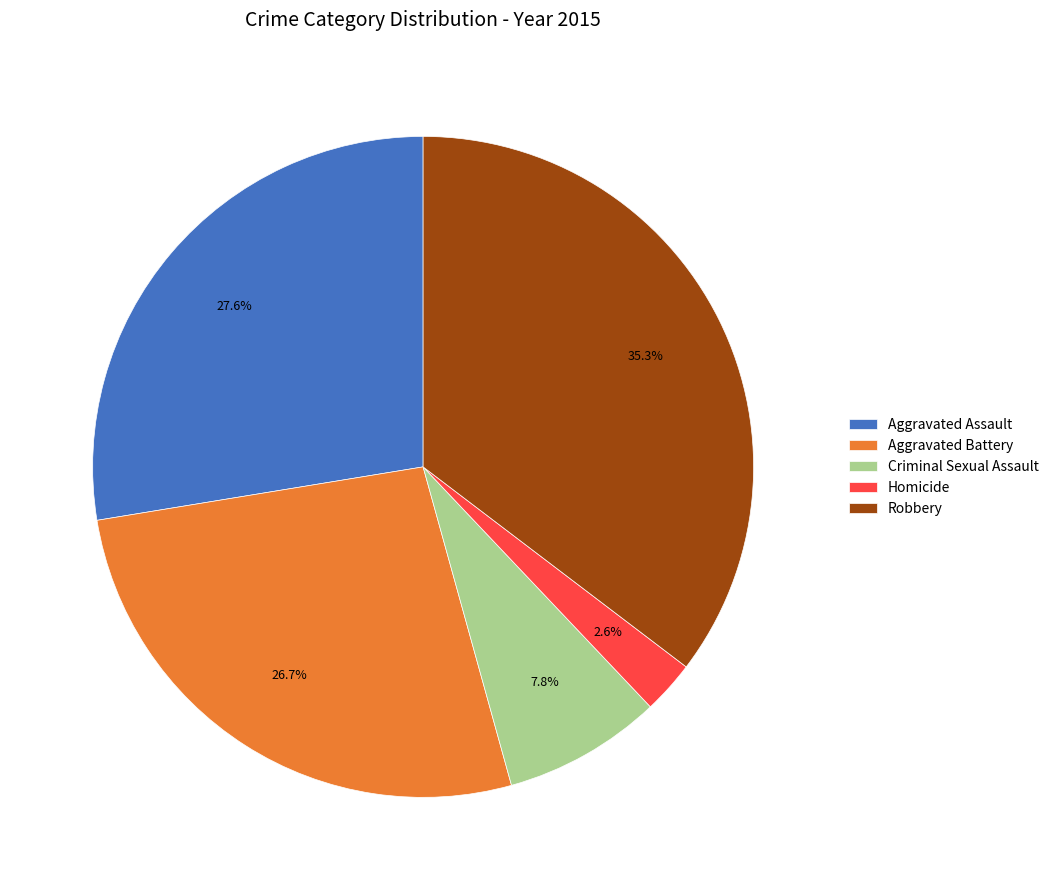

To the nearest percent, what is the combined percentage of Criminal Sexual Assault and Homicide?

10%